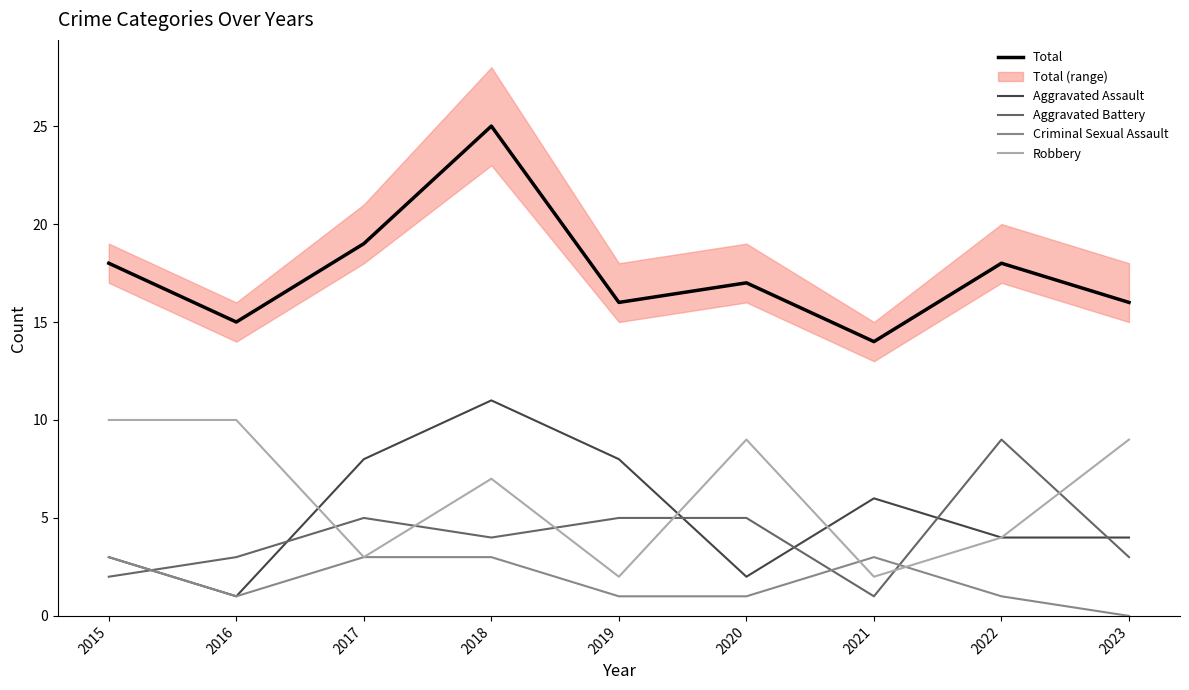

True or false: Aggravated Battery and Robbery cross at least once.

True